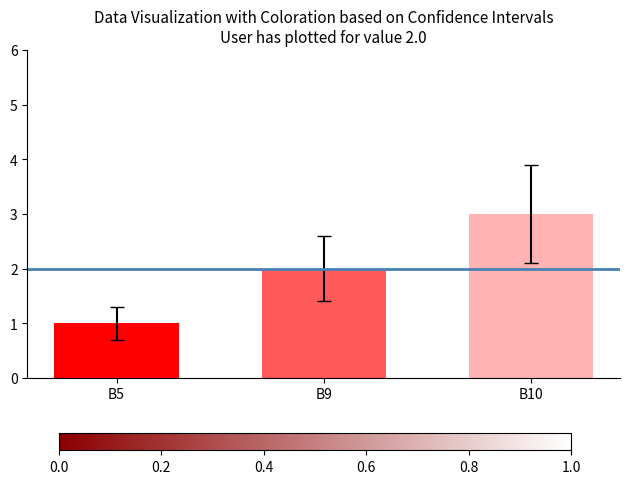

Approximately how many times larger is the value at B5 compared to B10?

0.3